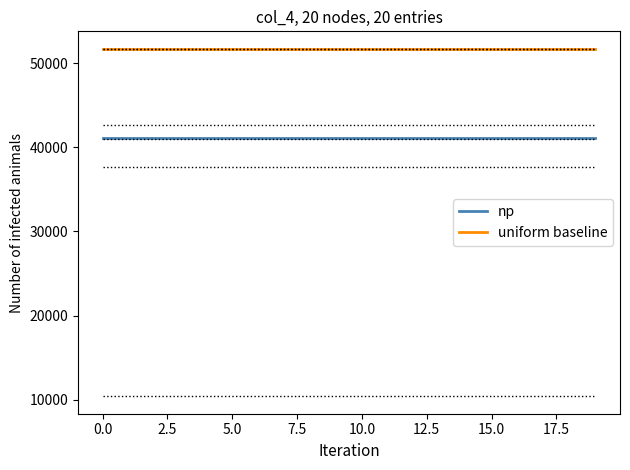

True or false: uniform baseline and np cross at least once.

False